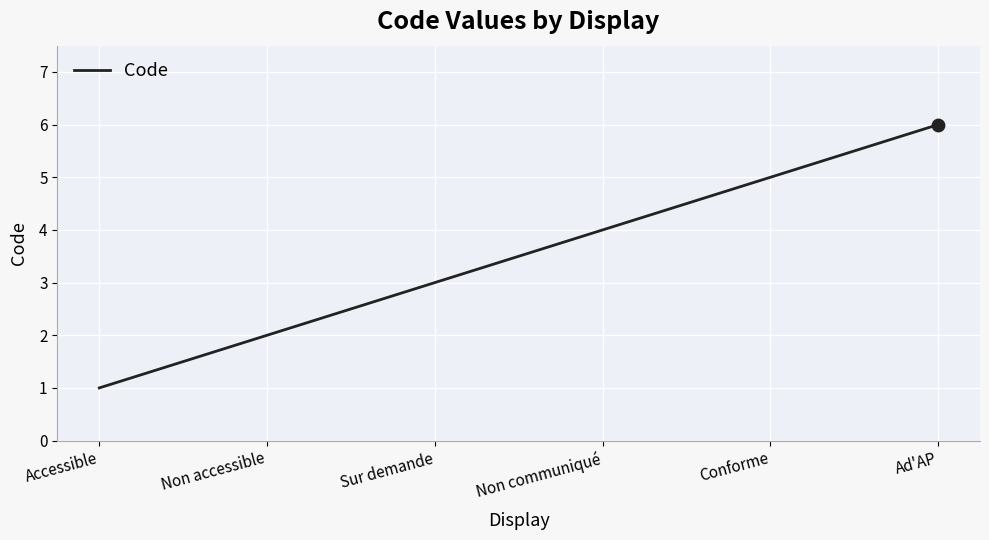

What is the change in value from Non accessible to Non communiqué?

+2